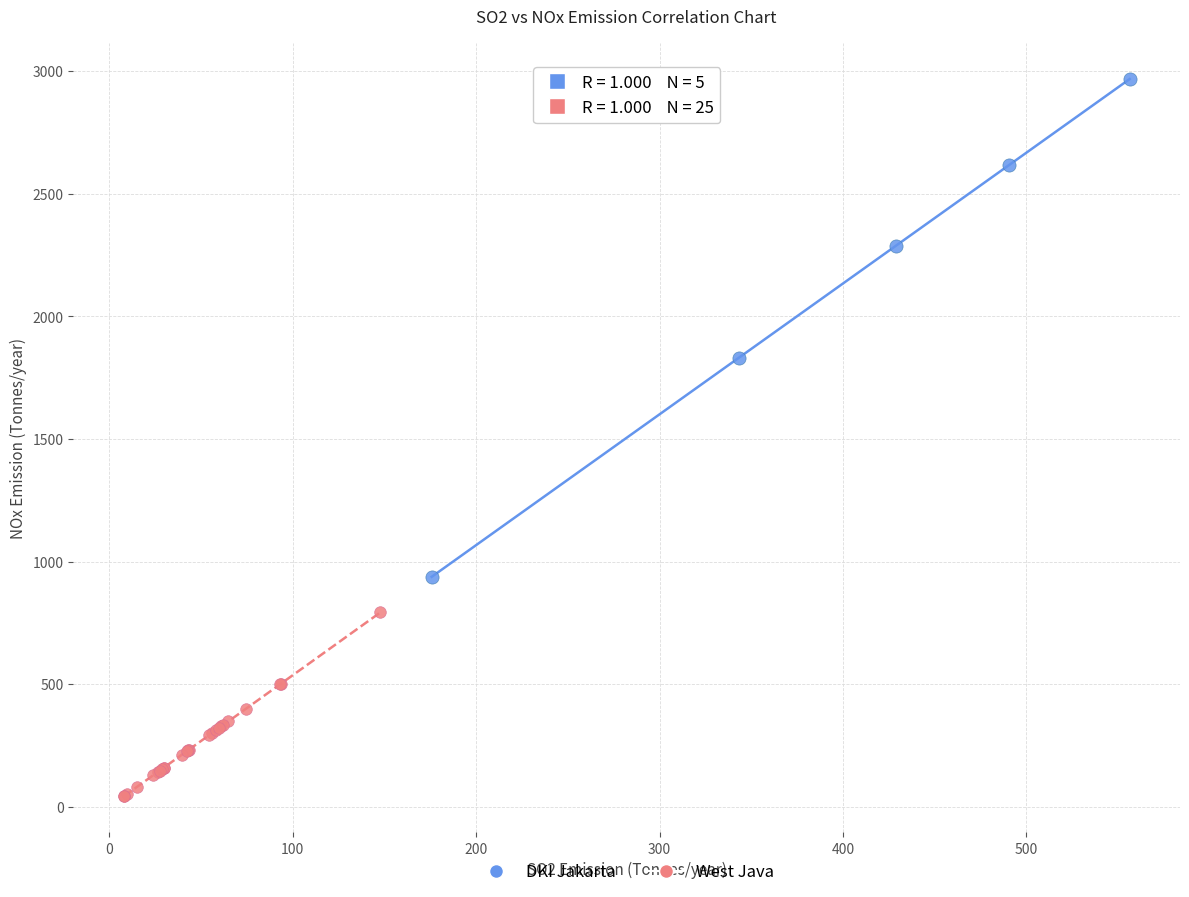

Which series has the largest Y range (max minus min)?

DKI Jakarta